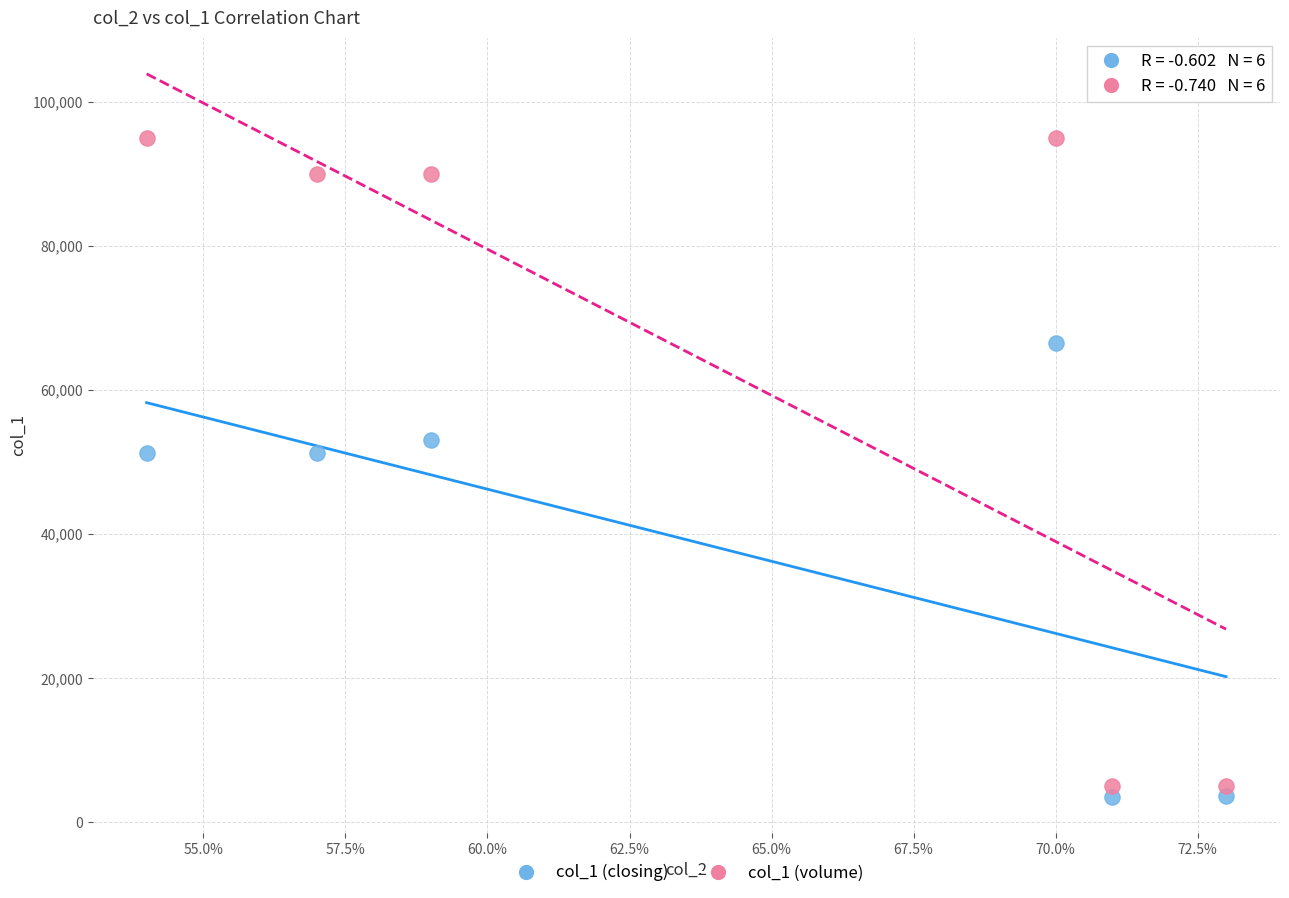

Which series contains the highest Y value?

col_1 (volume)